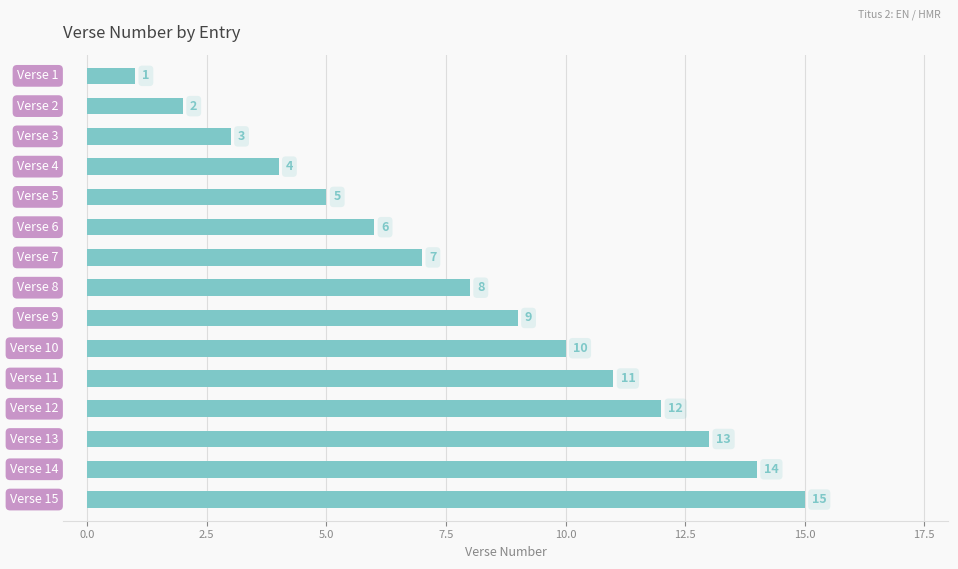

What is the value of the 8th bar from the top?

8